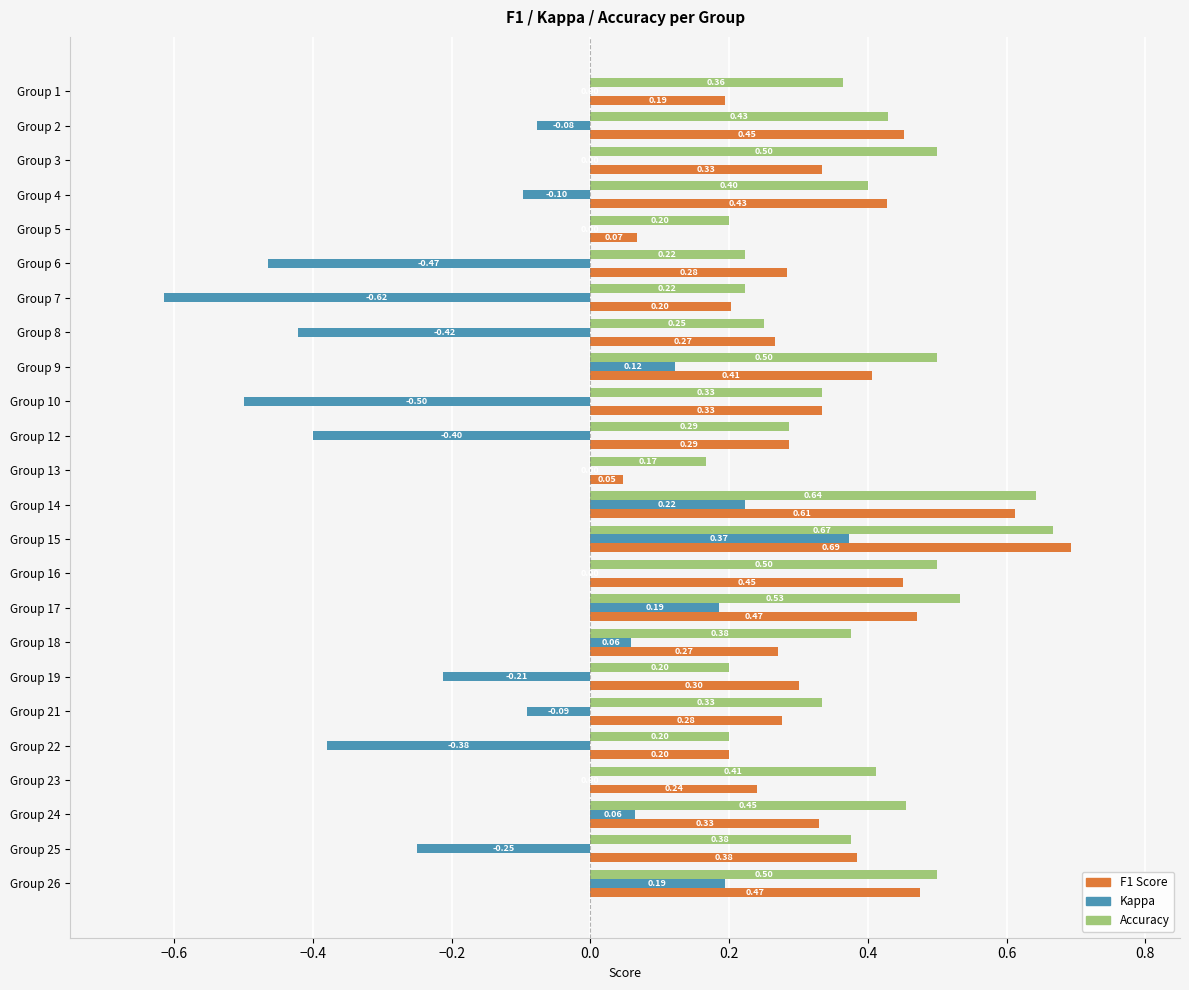

At which category is the sum across all series the highest?

Group 15